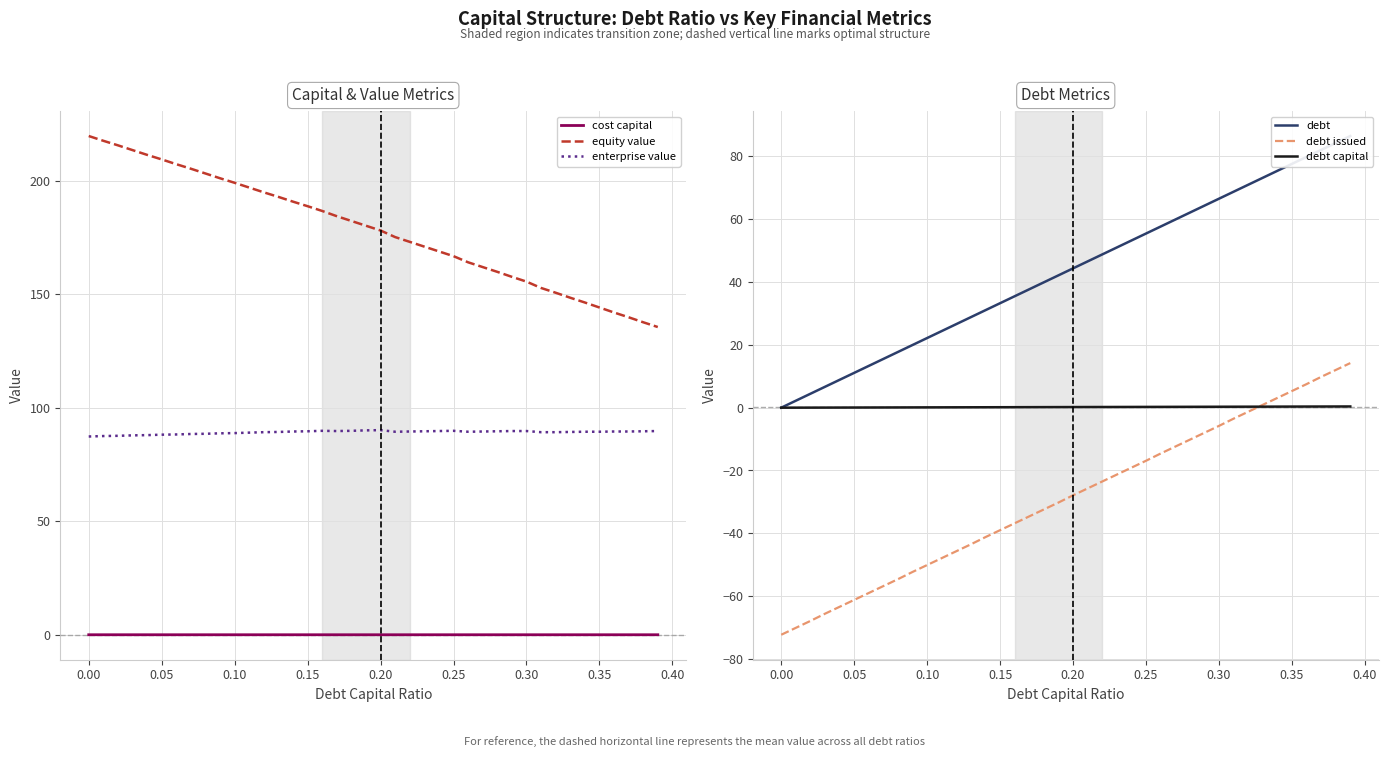

What is the average value of the debt series?

43.3